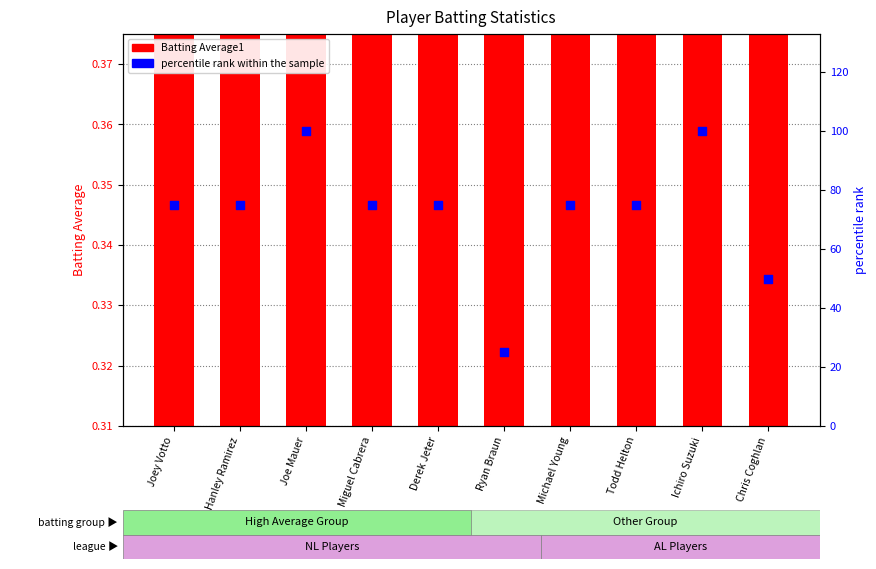

What is the total value across all series at Joe Mauer?

100.4